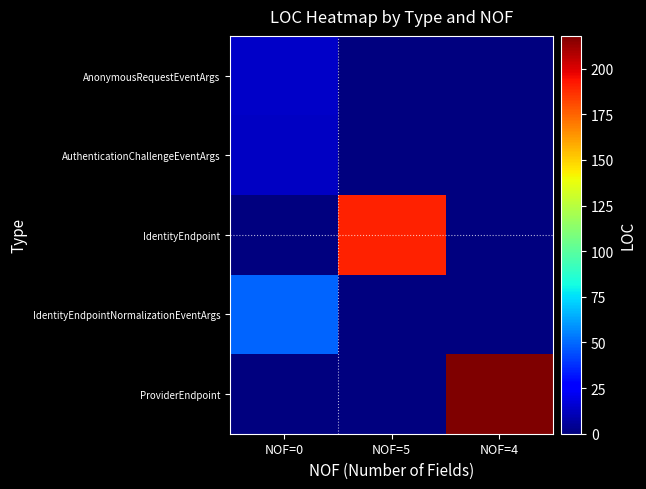

Which series has the largest range (max minus min)?

ProviderEndpoint